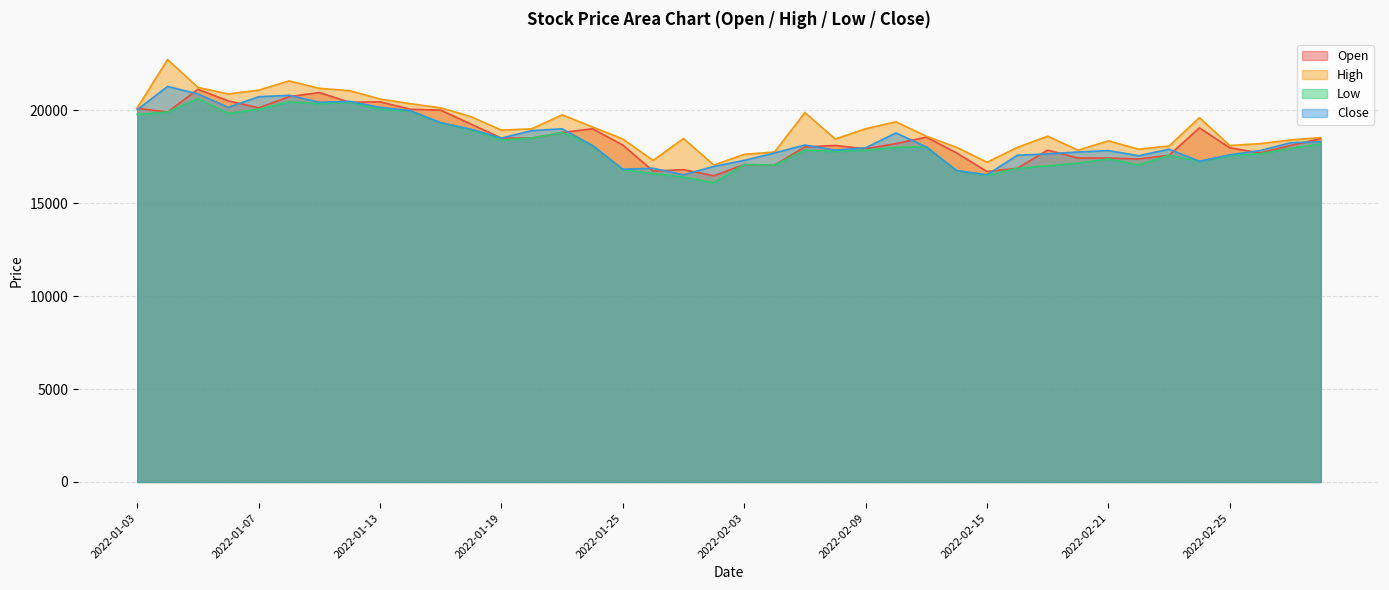

At how many categories does at least one series exceed 21615?

1